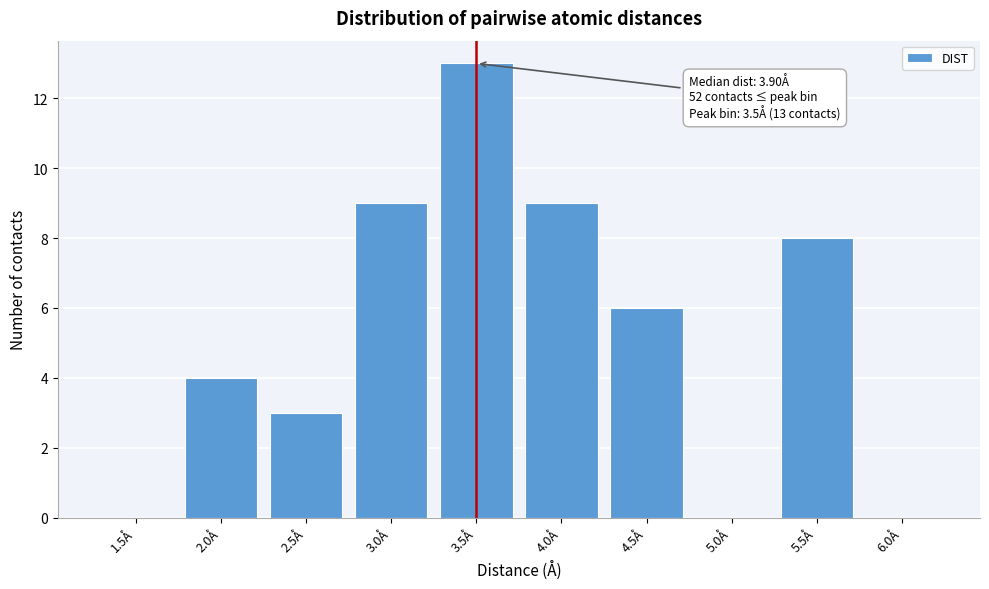

Reading left to right, what are all the values shown in this chart?

1.5Å=0	2.0Å=4	2.5Å=3	3.0Å=9	3.5Å=13	4.0Å=9	4.5Å=6	5.0Å=0	5.5Å=8	6.0Å=0